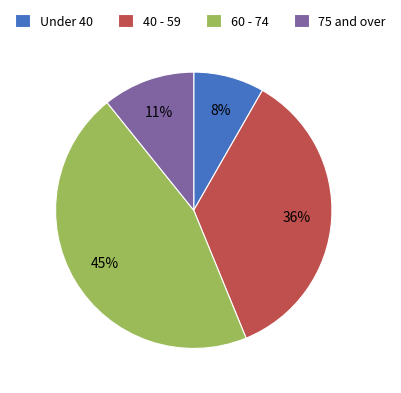

True or false: Under 40 accounts for 8% of the total.

True